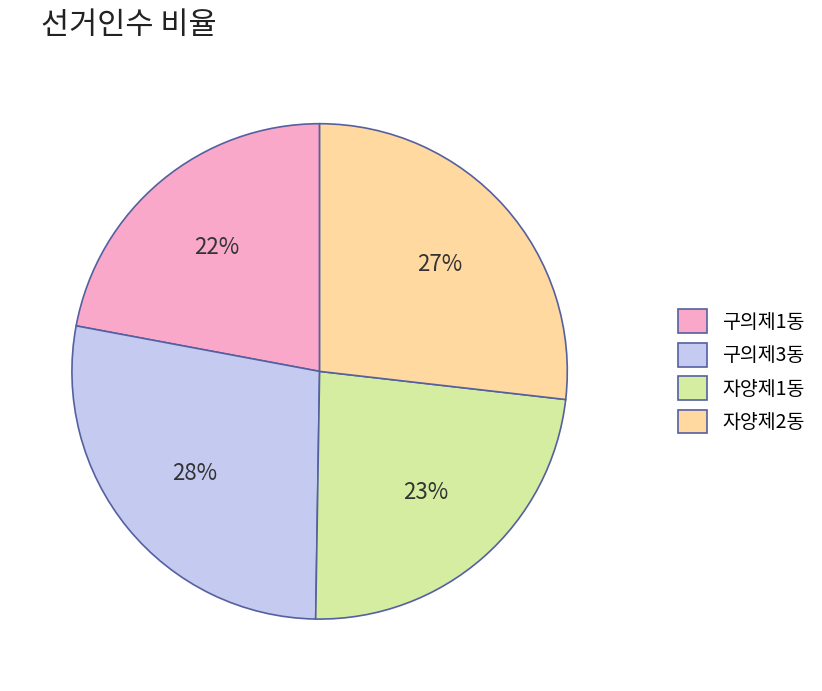

What is the smallest slice in the pie chart?

구의제1동